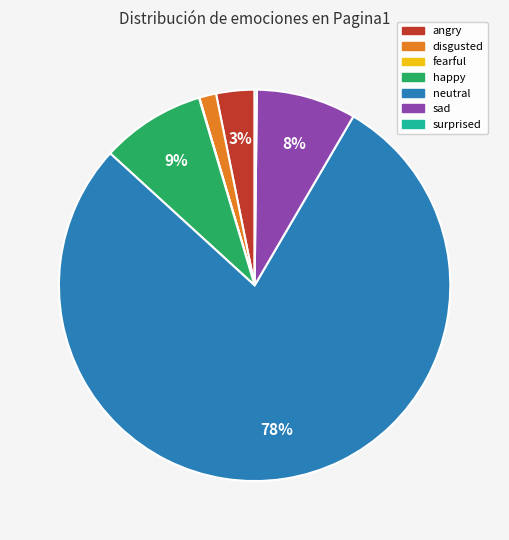

To the nearest percent, what is the average slice percentage?

14%